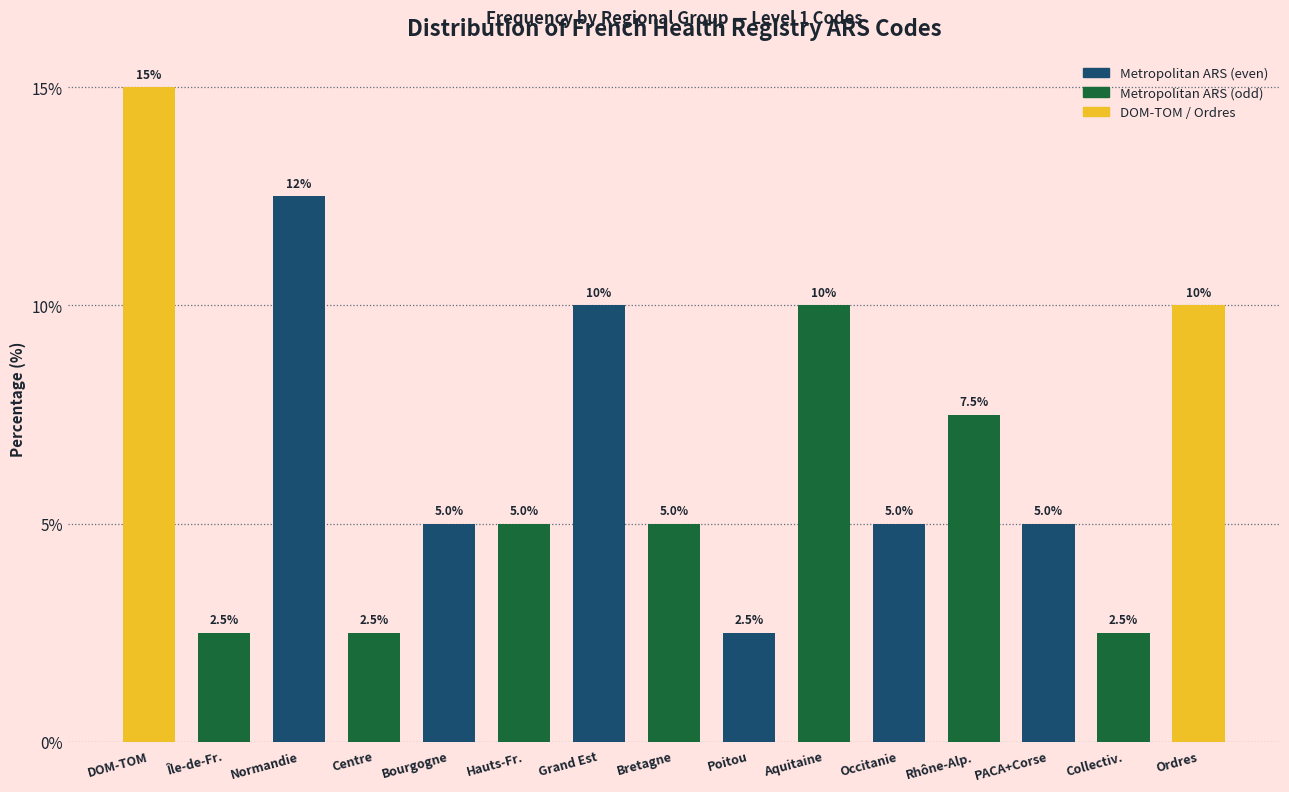

Reading right to left, transcribe all the data shown in this chart.

10.0	2.5	5.0	7.5	5.0	10.0	2.5	5.0	10.0	5.0	5.0	2.5	12.5	2.5	15.0